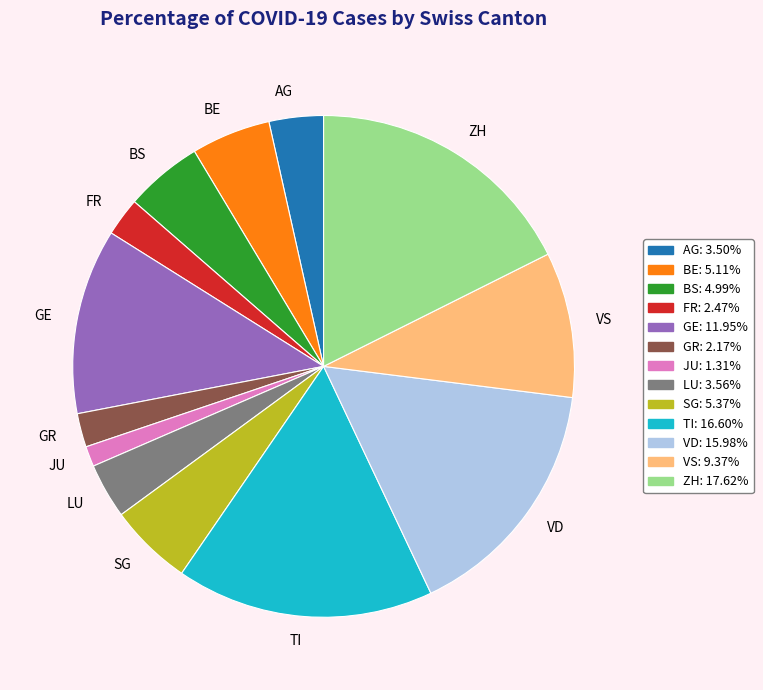

Approximately how many times larger is the value at VS compared to GE?

0.8